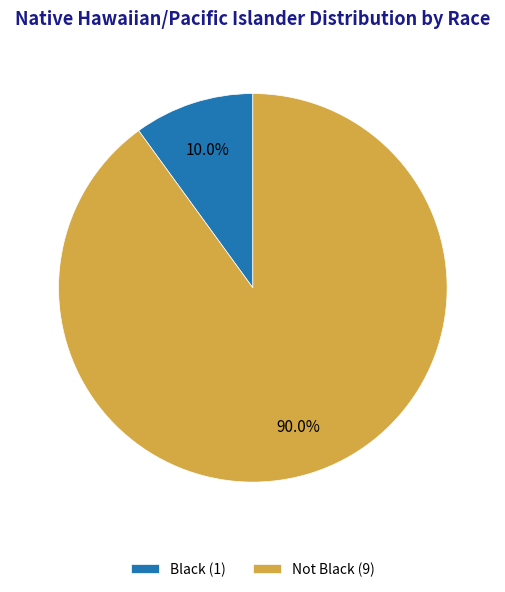

What percentage do Not Black and Black together represent?

100.0%